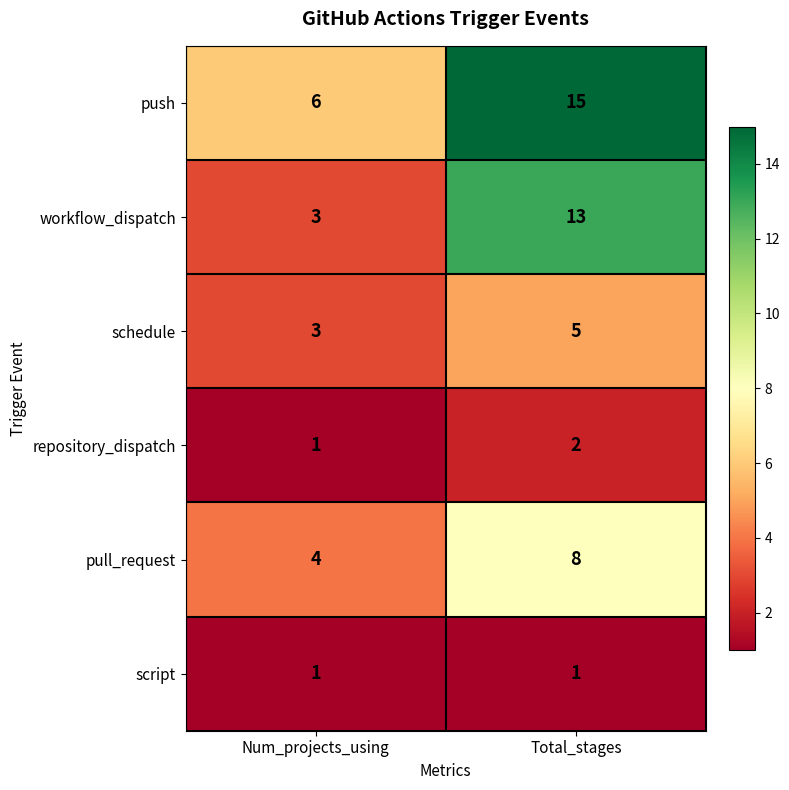

Reading left to right, list all the values displayed in this chart.

push: 6	15
workflow_dispatch: 3	13
schedule: 3	5
repository_dispatch: 1	2
pull_request: 4	8
script: 1	1